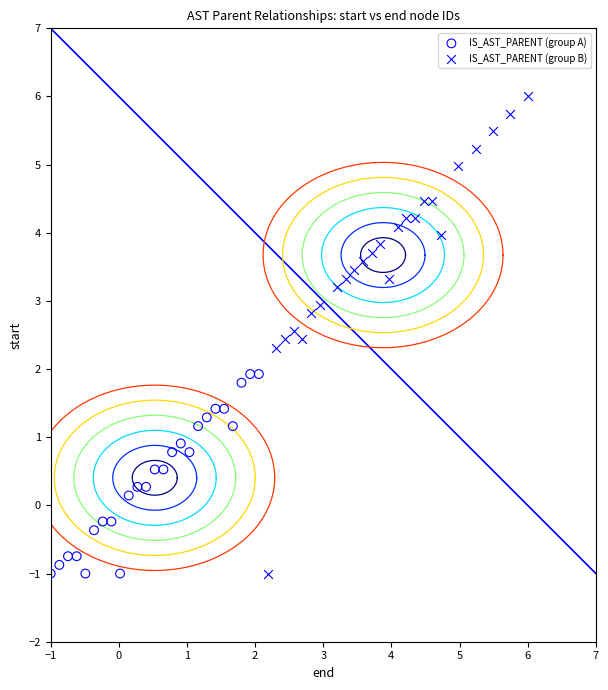

Which series has the largest Y range (max minus min)?

IS_AST_PARENT (group B)